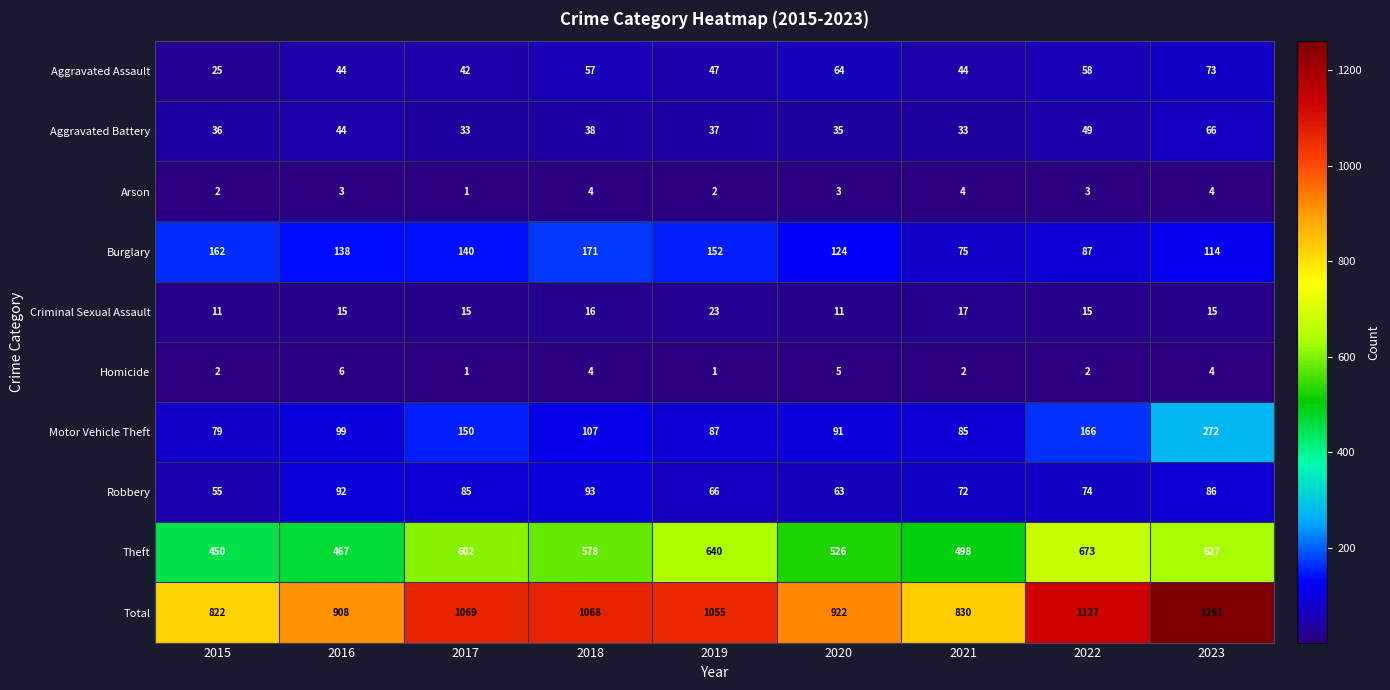

Read the Motor Vehicle Theft value at 2017, to the nearest 5.

150